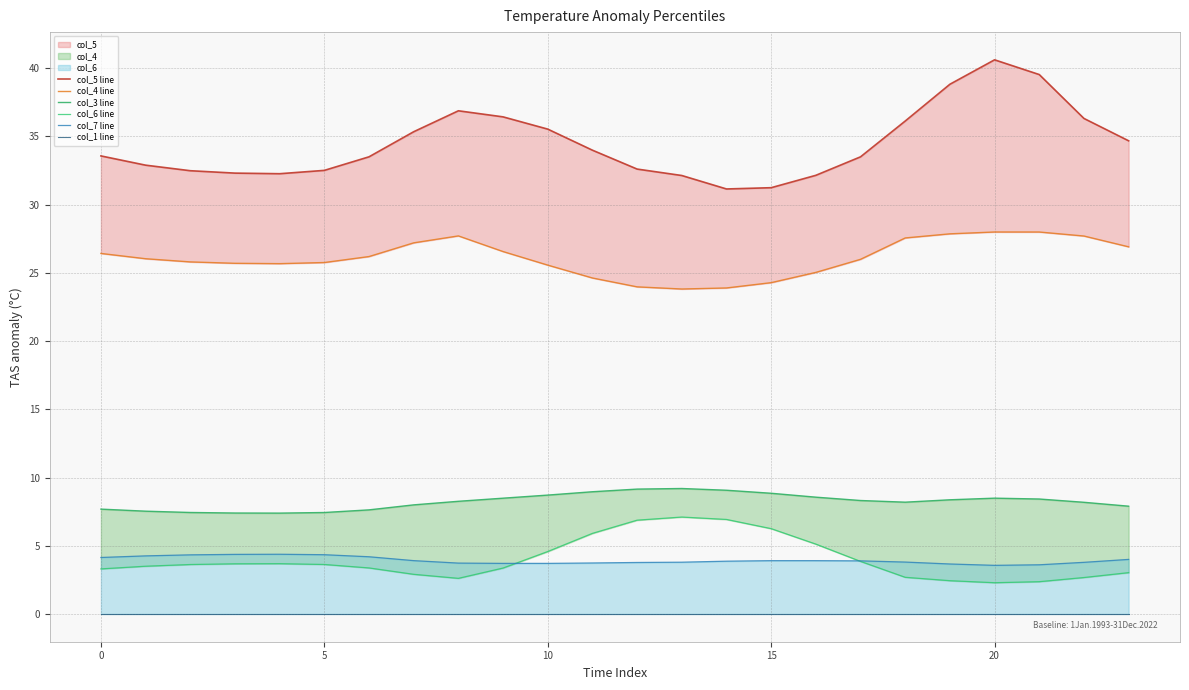

True or false: col_5 line has more than 2 points higher than both neighbors.

False